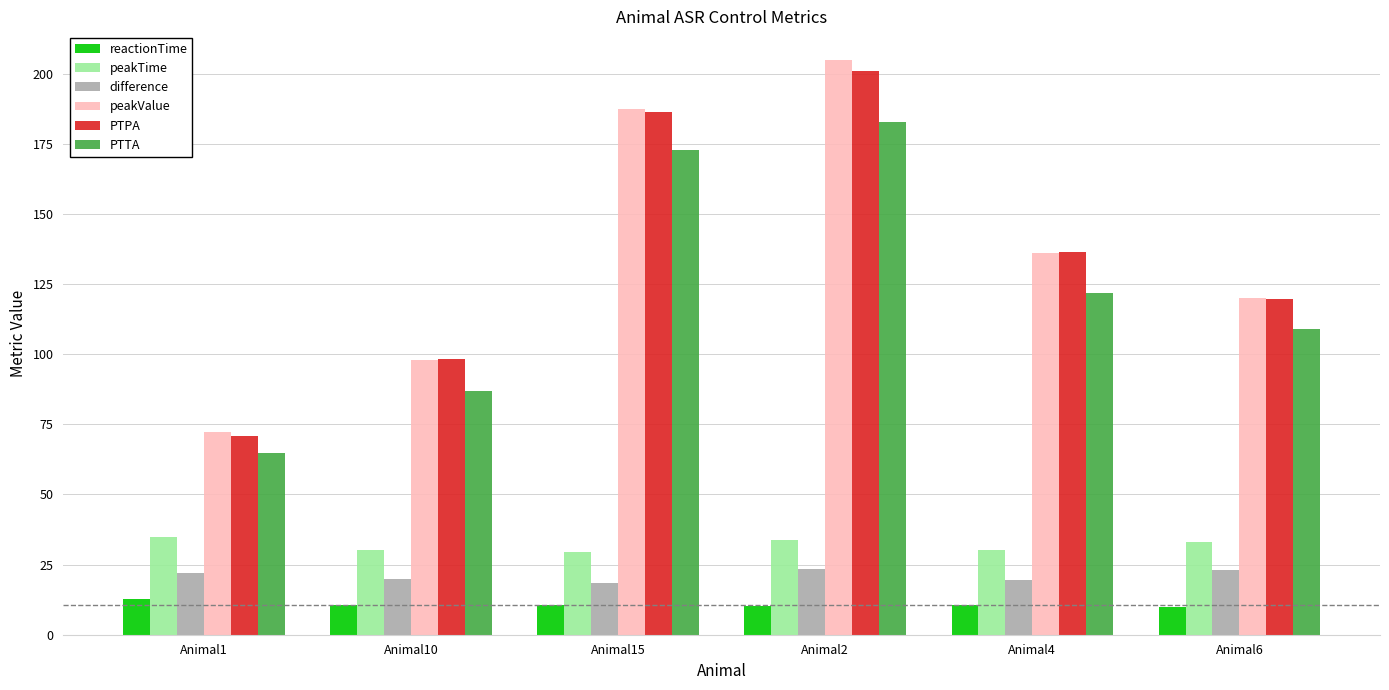

What is the maximum value shown in the chart?

204.9